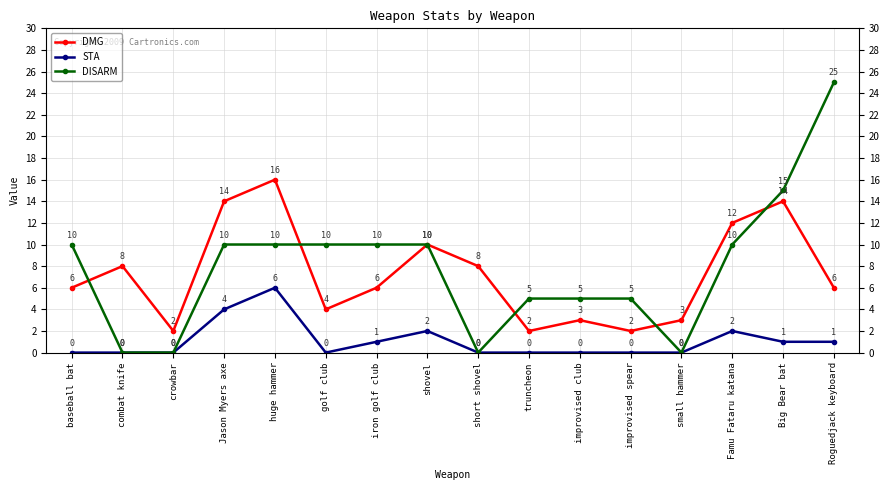

How many interior local valleys does the DMG series have?

4